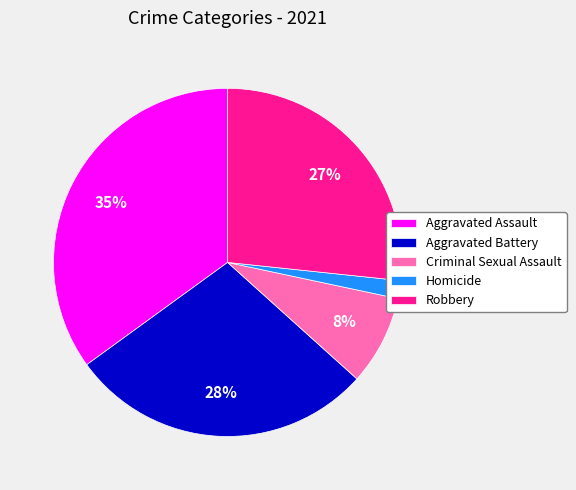

Is the sum of Homicide and Robbery greater than half?

No